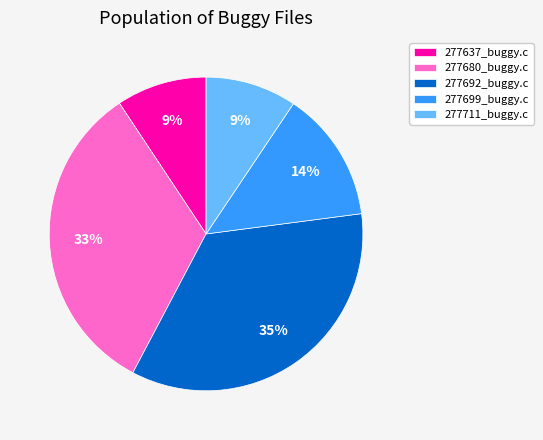

What is the largest slice in the pie chart?

277692_buggy.c